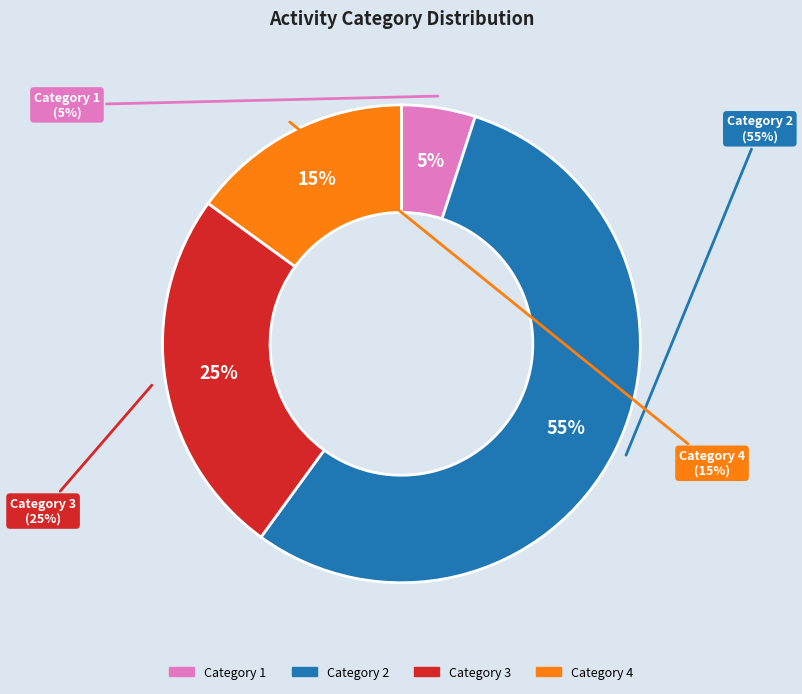

To the nearest percent, what is the difference between the largest and smallest slice percentages?

50%